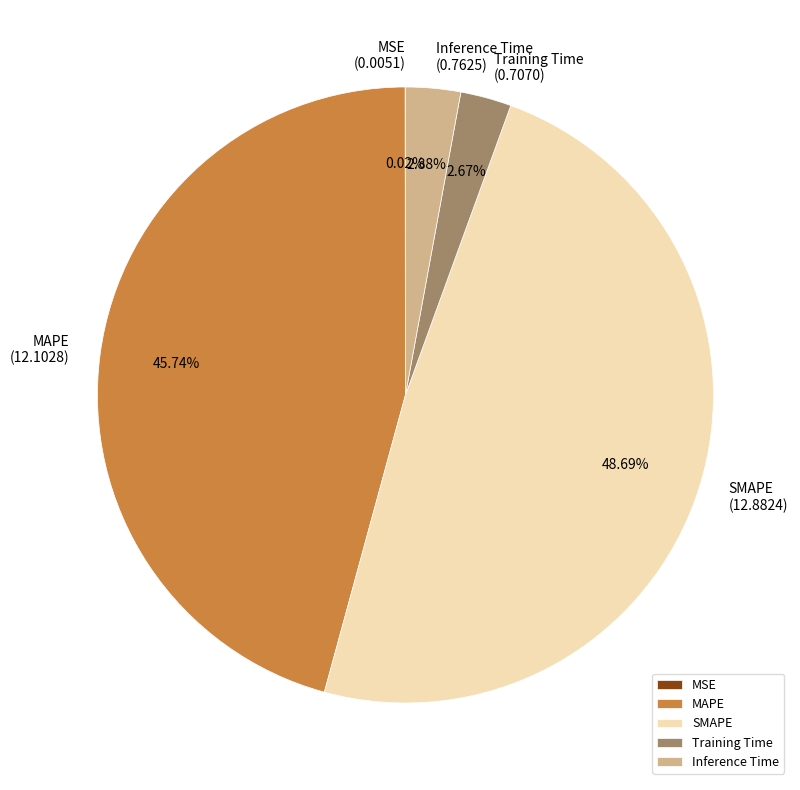

Combined, do Inference Time and MAPE account for over 50%?

No